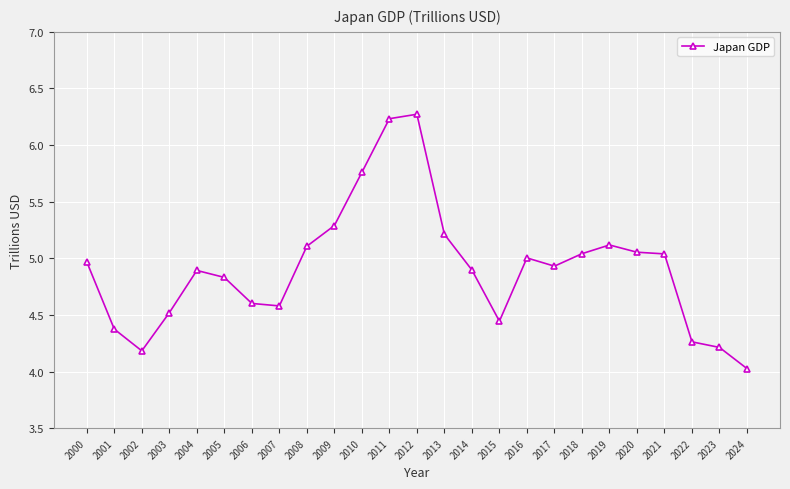

Is it true that the value at 2023 is 4.2?

True